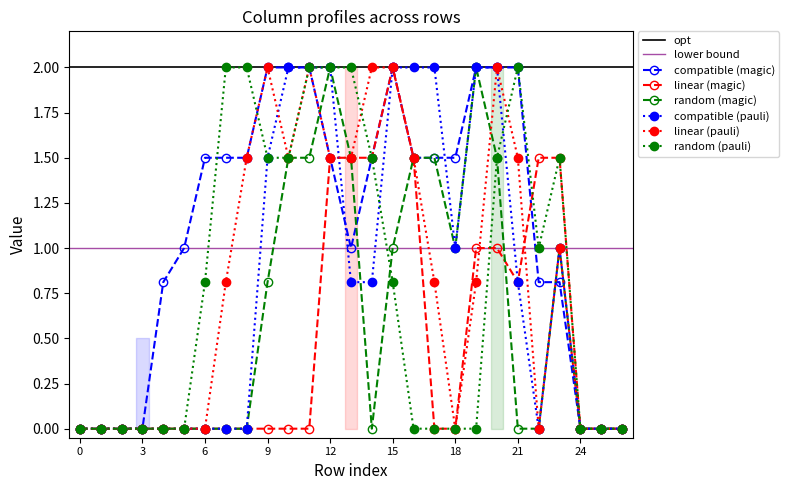

Which category has the highest value in the linear (magic) series?

15